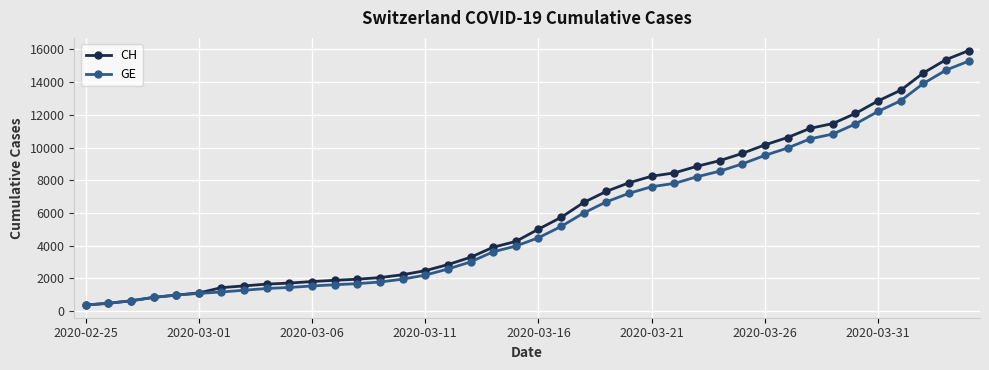

At how many categories does at least one series exceed 14254?

3